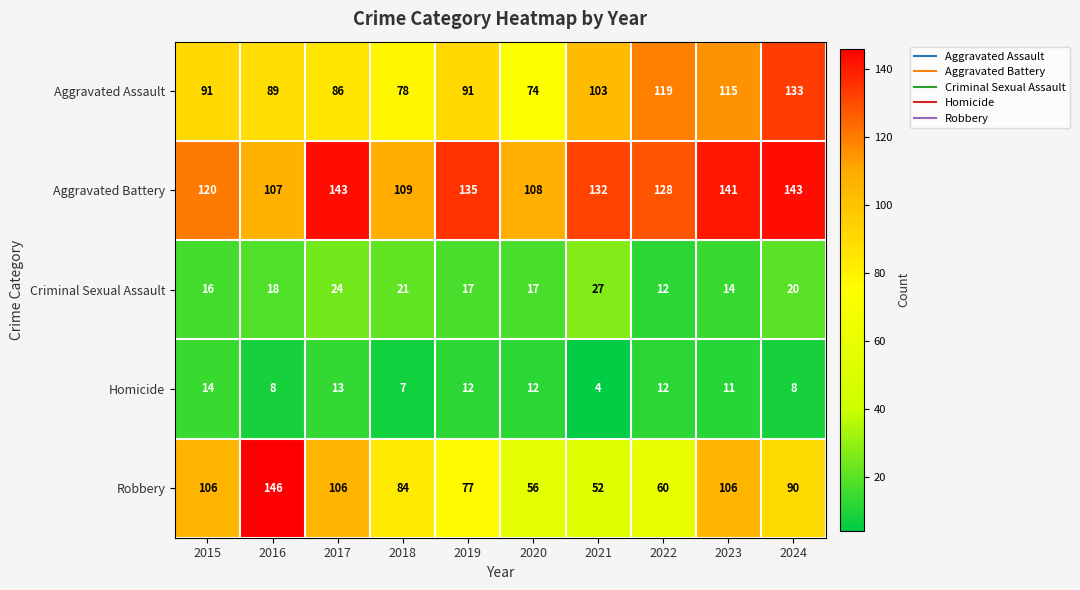

What value does the Aggravated Assault series have at 2022?

119